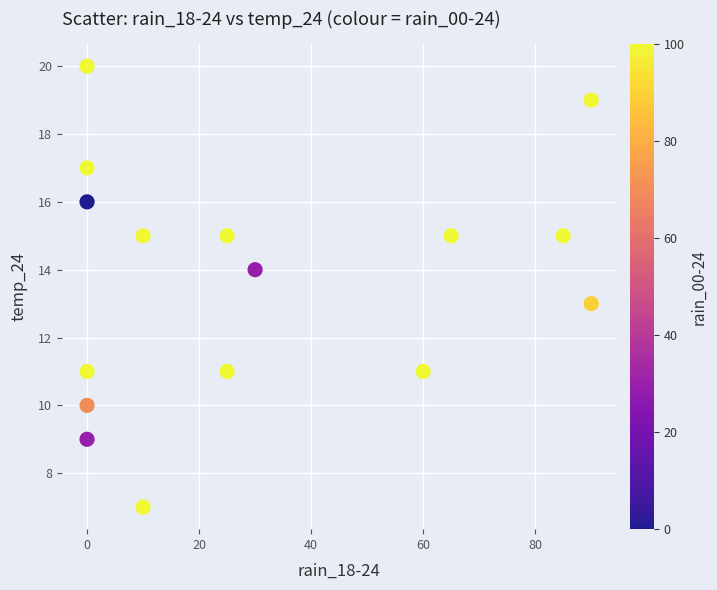

What is the range of X values (max minus min)?

90